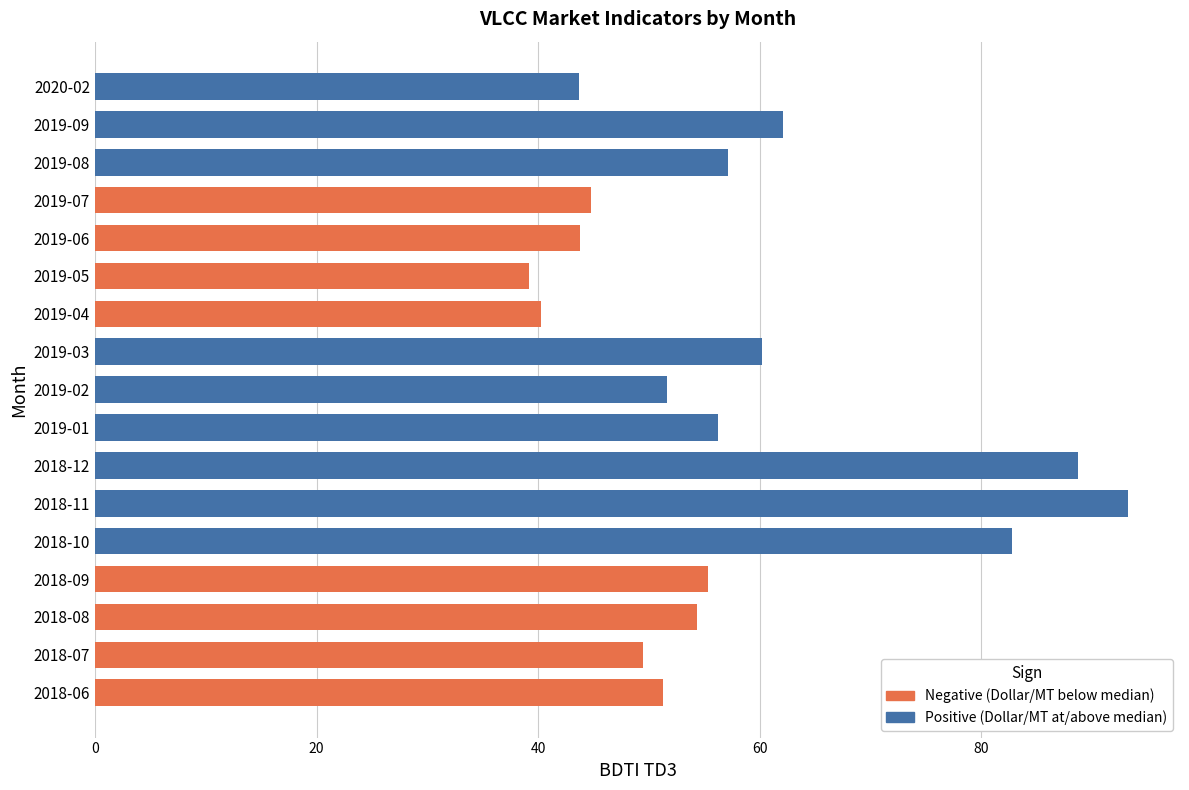

Rank the categories by Dollar_per_MT value from lowest to highest.

2019-05, 2019-04, 2018-07, 2018-06, 2019-06, 2019-07, 2018-08, 2018-09, 2020-02, 2019-02, 2019-01, 2019-08, 2019-03, 2019-09, 2018-10, 2018-12, 2018-11